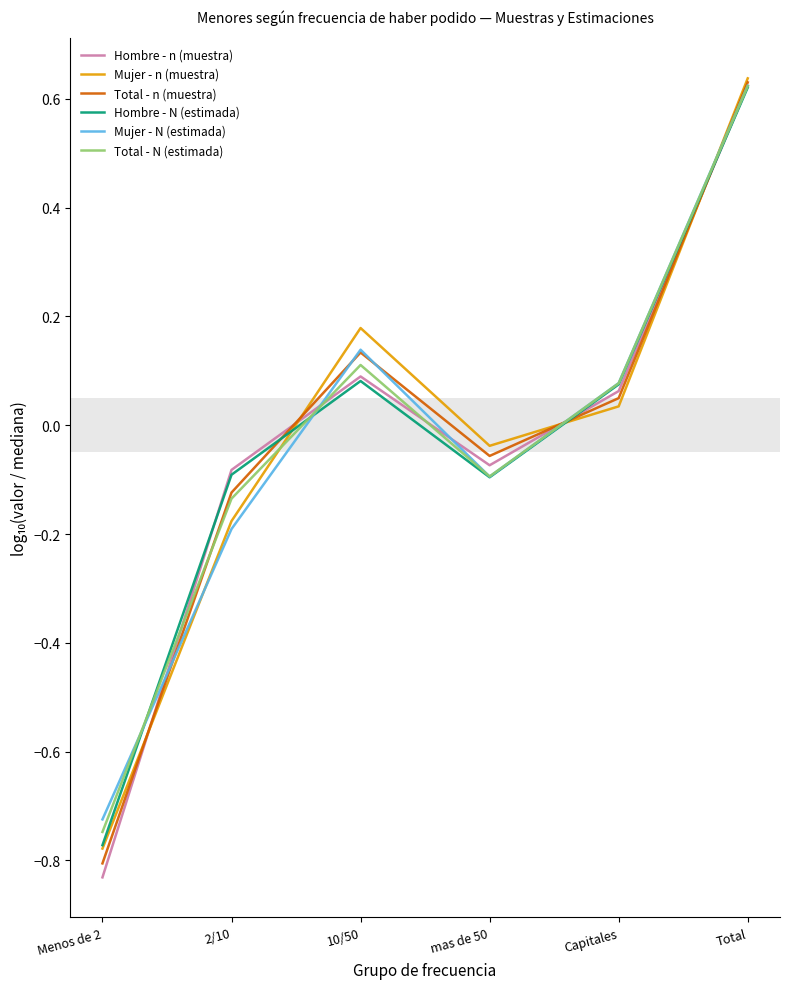

Does the chart have visible grid lines?

No